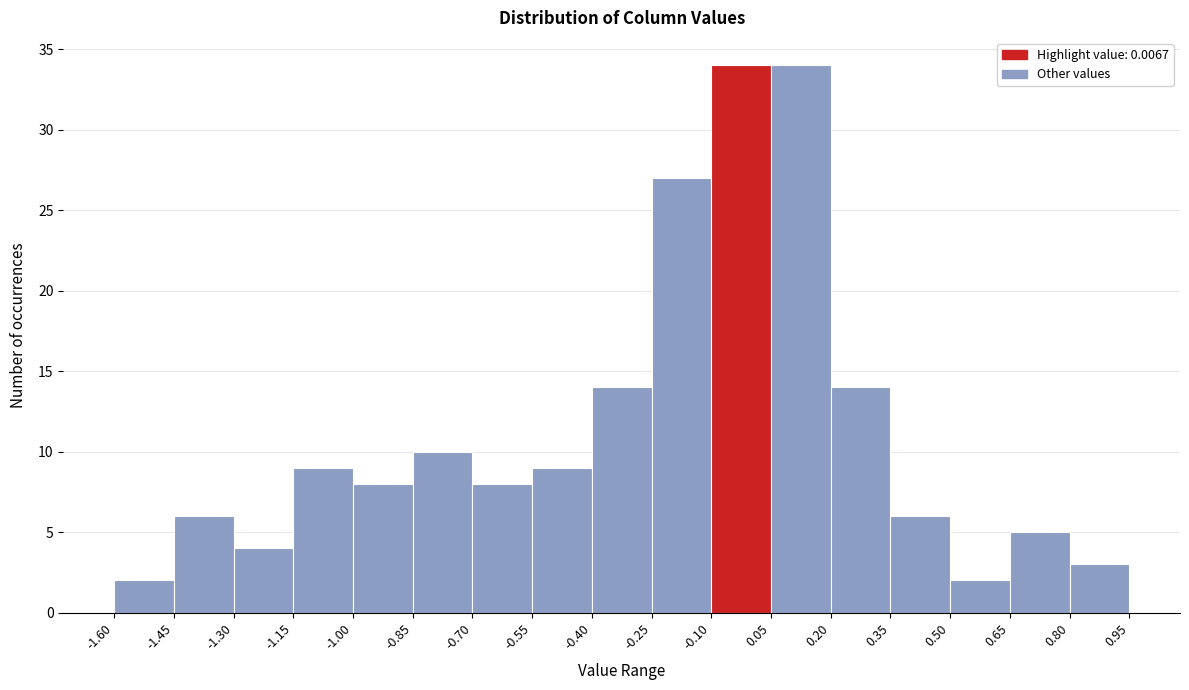

How tall is the bar that spans 0.50 to 0.65 on the x-axis? The values are not printed on the chart, so give them approximately, as read against the axis.

2